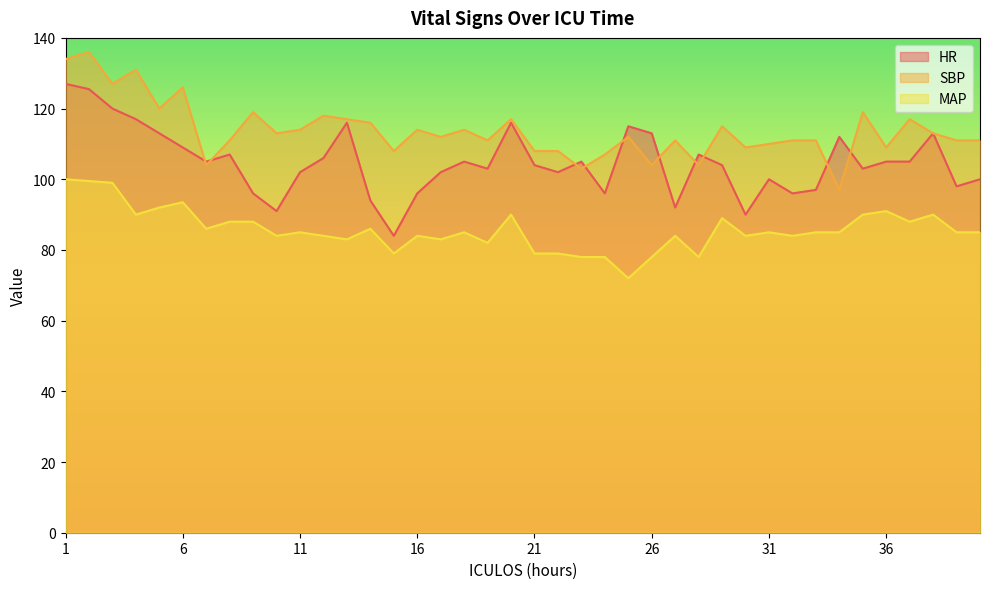

True or false: HR has a value of 102.0 at 17.

True